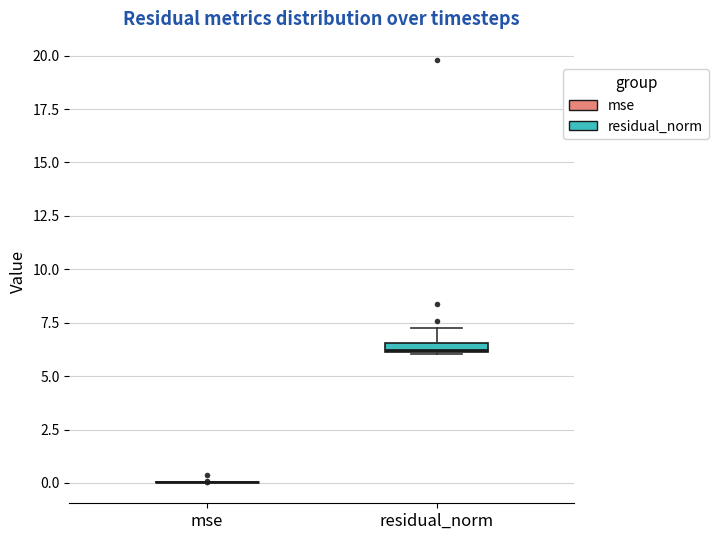

Where is the upper edge of the box for residual_norm on the y-axis? The values are not printed on the chart, so give them approximately, as read against the axis.

6.5